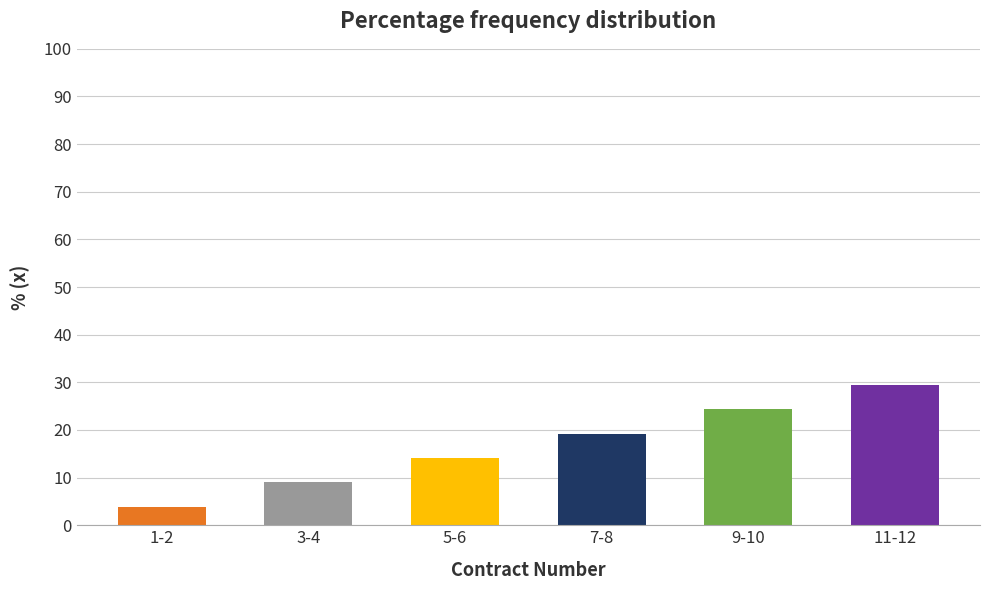

Reading left to right, what are all the values shown in this chart?

3.8	9.0	14.1	19.2	24.4	29.5